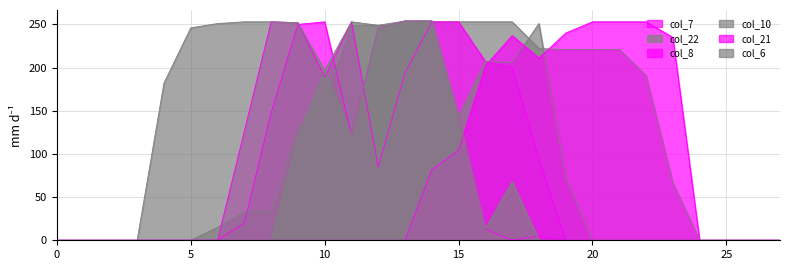

What is the maximum value shown in the chart?

254